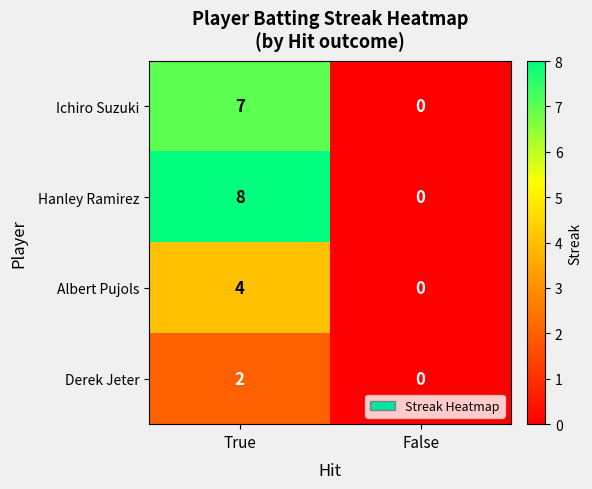

List the series in order of their peak value, highest first.

Hanley Ramirez, Ichiro Suzuki, Albert Pujols, Derek Jeter